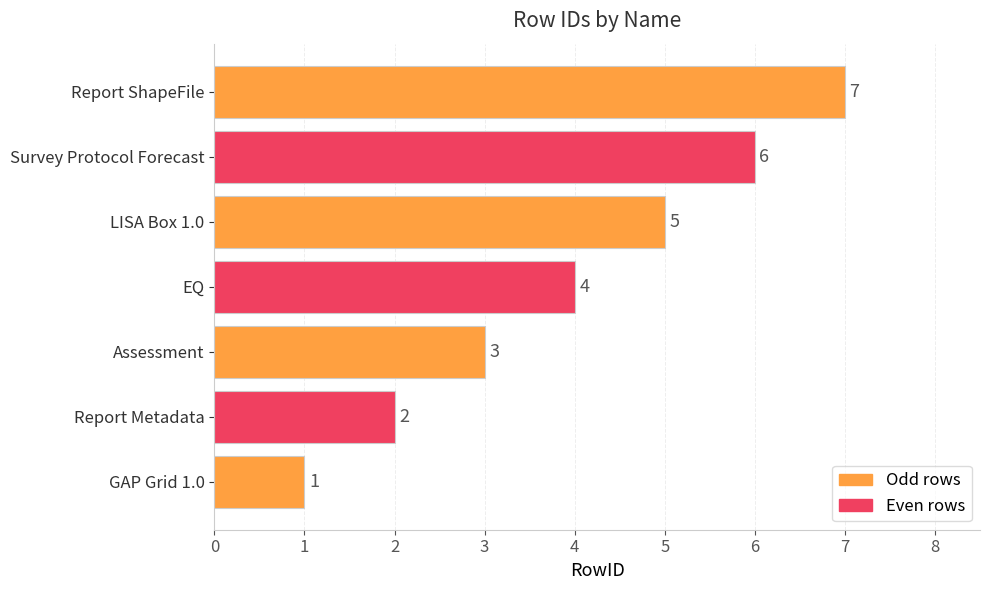

Count the values in the range 2 to 6.

5